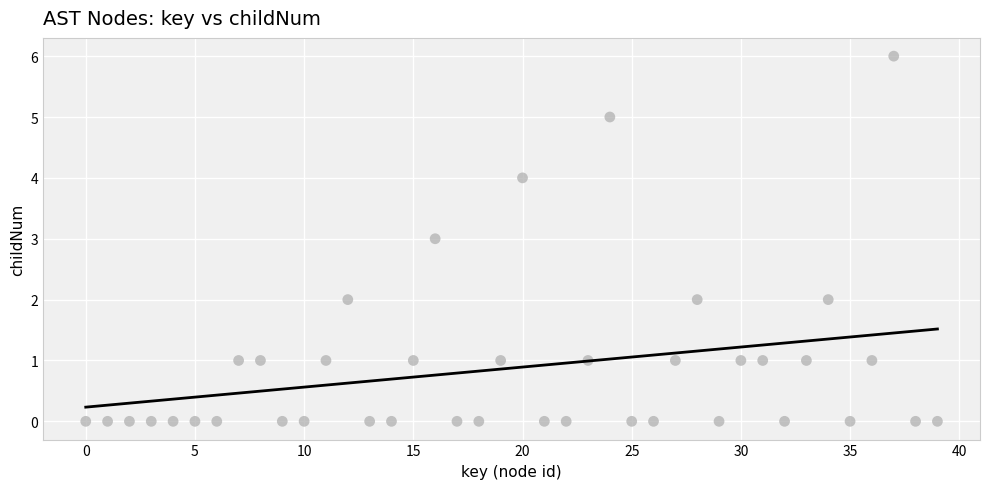

What is the range of Y values (max minus min)?

6